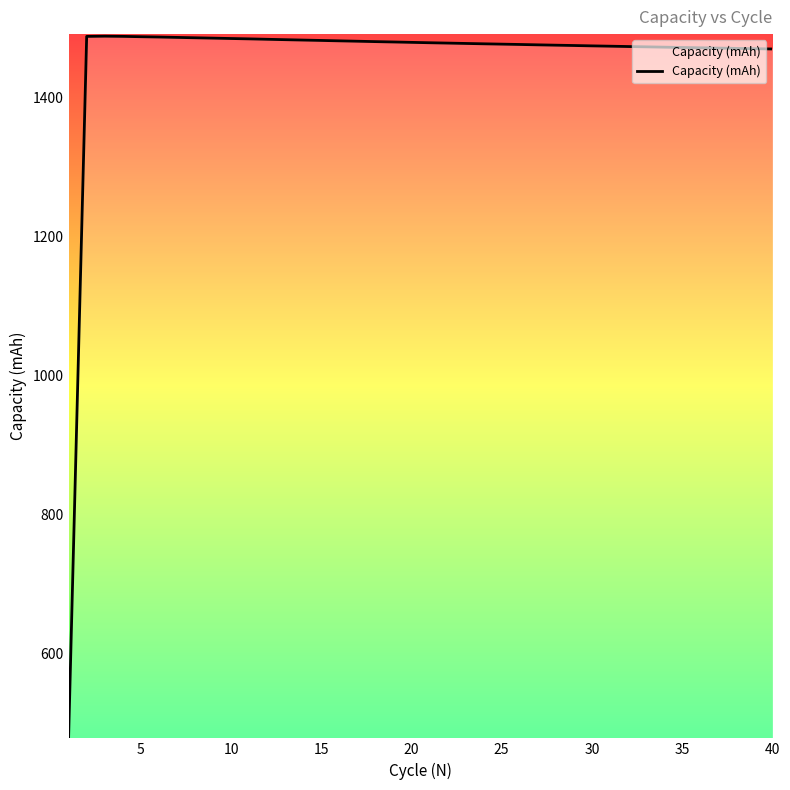

What is the smallest value displayed?

480.2